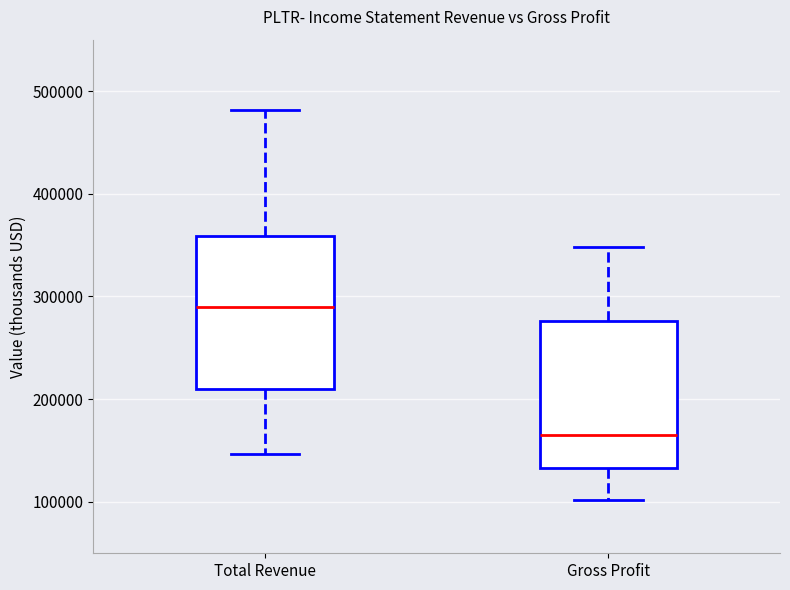

Reading left to right, transcribe this box plot: for each box, give where its median line is, the range the box spans, and where its two whiskers end, as read against the y-axis. The values are not printed on the chart, so give them approximately, as read against the axis.

Total Revenue: median 290000, box 210000 to 360000, whiskers 150000 to 480000
Gross Profit: median 170000, box 130000 to 280000, whiskers 100000 to 350000